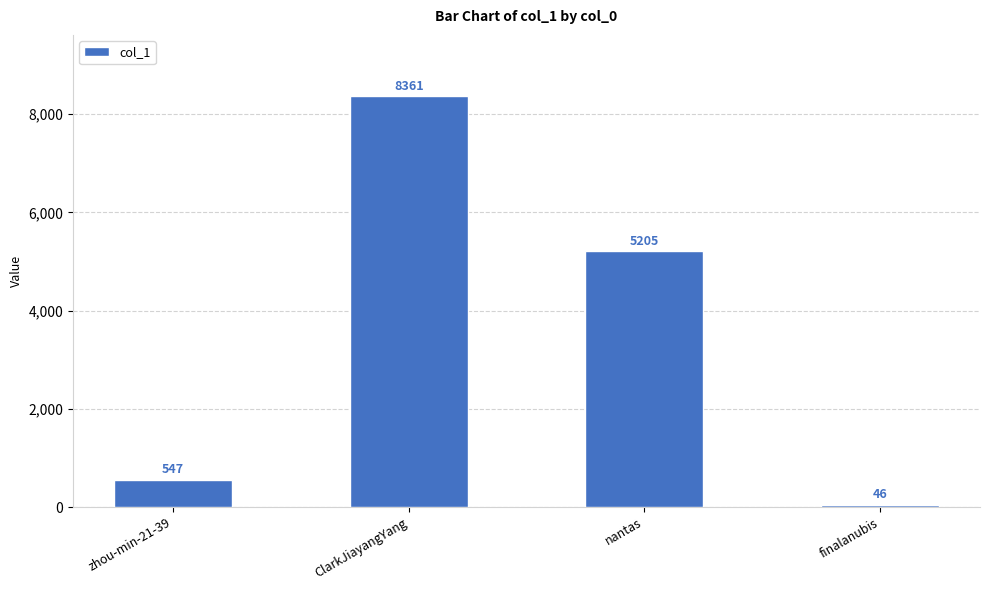

Reading left to right, extract all data points from this chart.

547	8361	5205	46